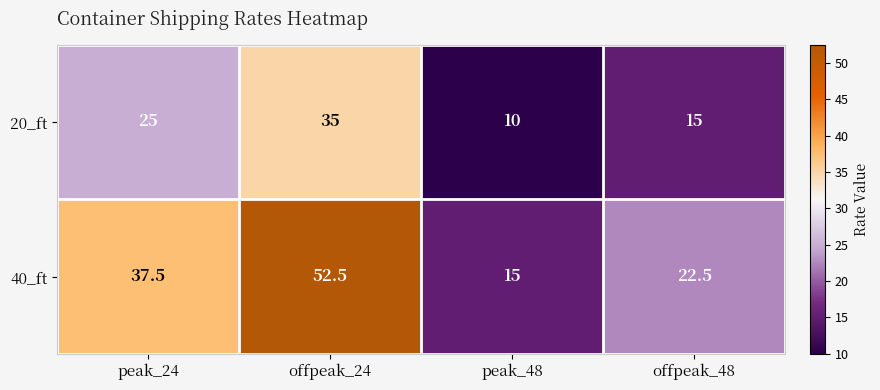

How many 20_ft values are between 15 and 35?

3